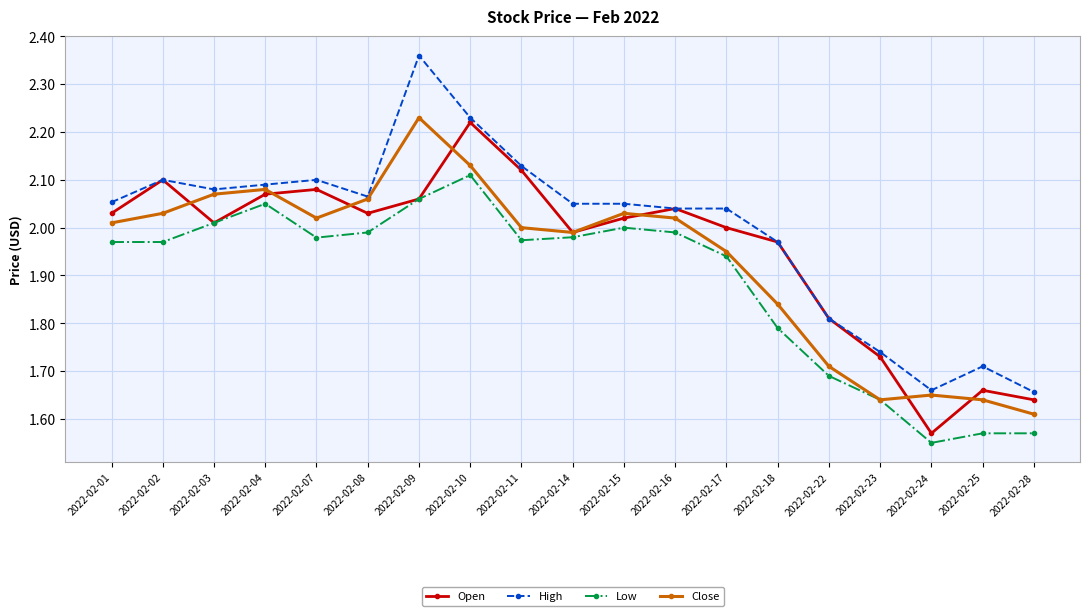

Which category has the lowest value in the Low series?

2022-02-24